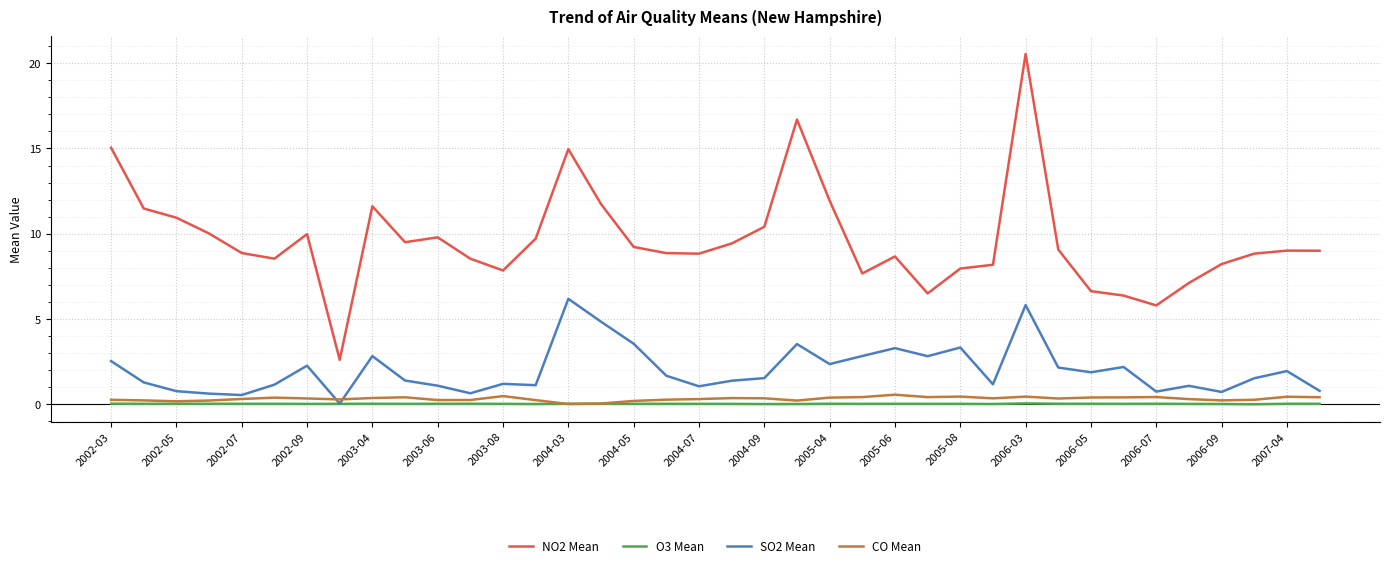

Which series has the largest range (max minus min)?

NO2 Mean